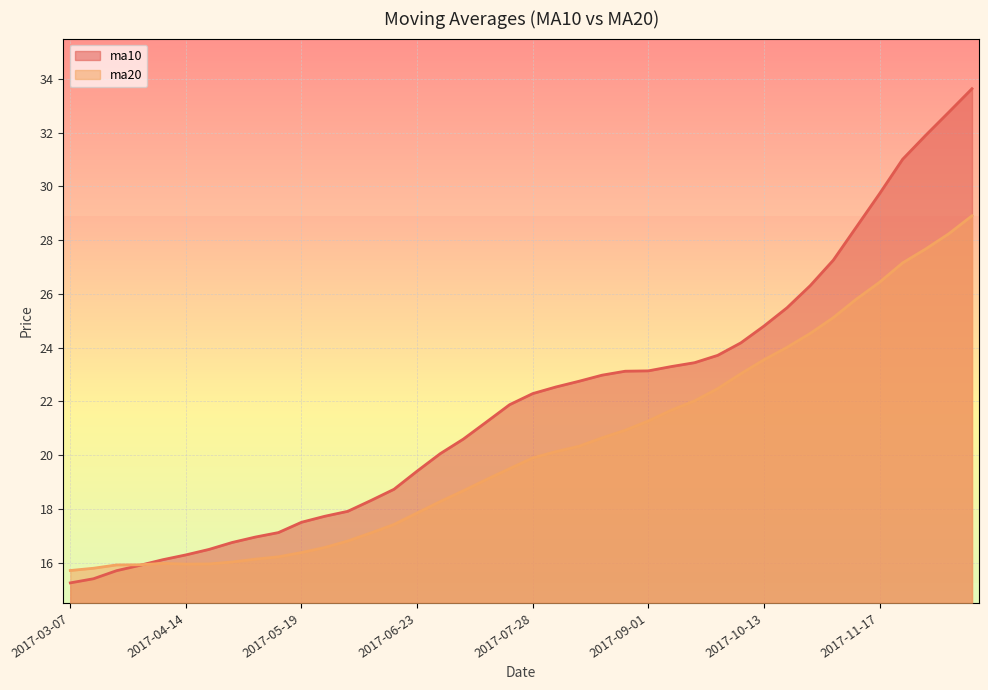

What is the label of the 20th point from the left?

2017-07-21